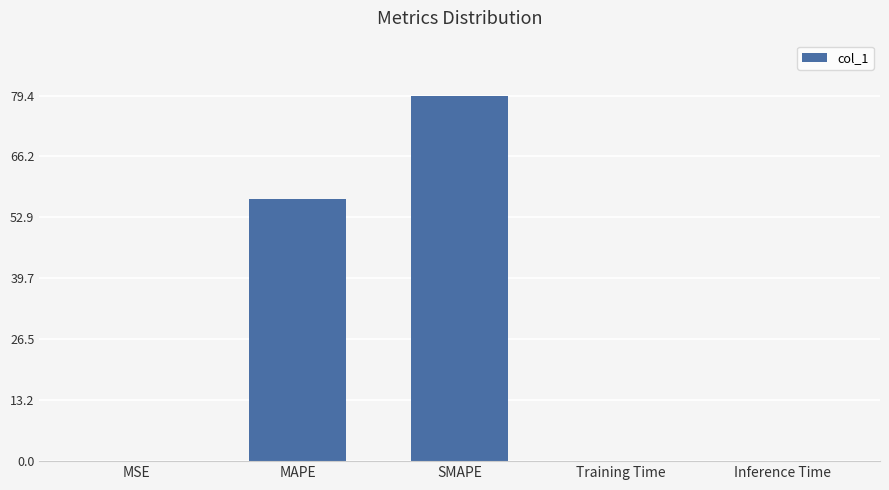

The chart shows a value of 79.4 at SMAPE. True or false?

True